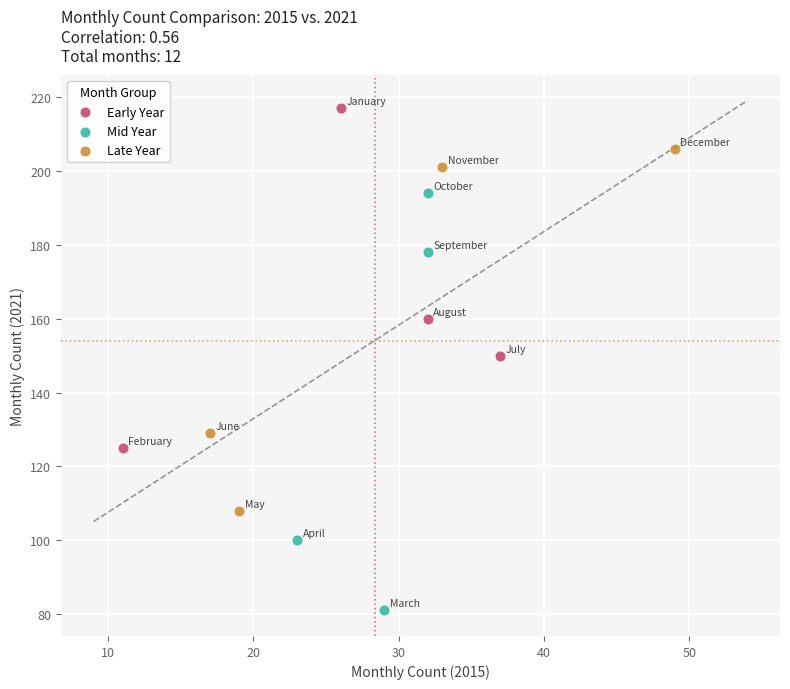

Which series has the largest Y range (max minus min)?

Mid Year